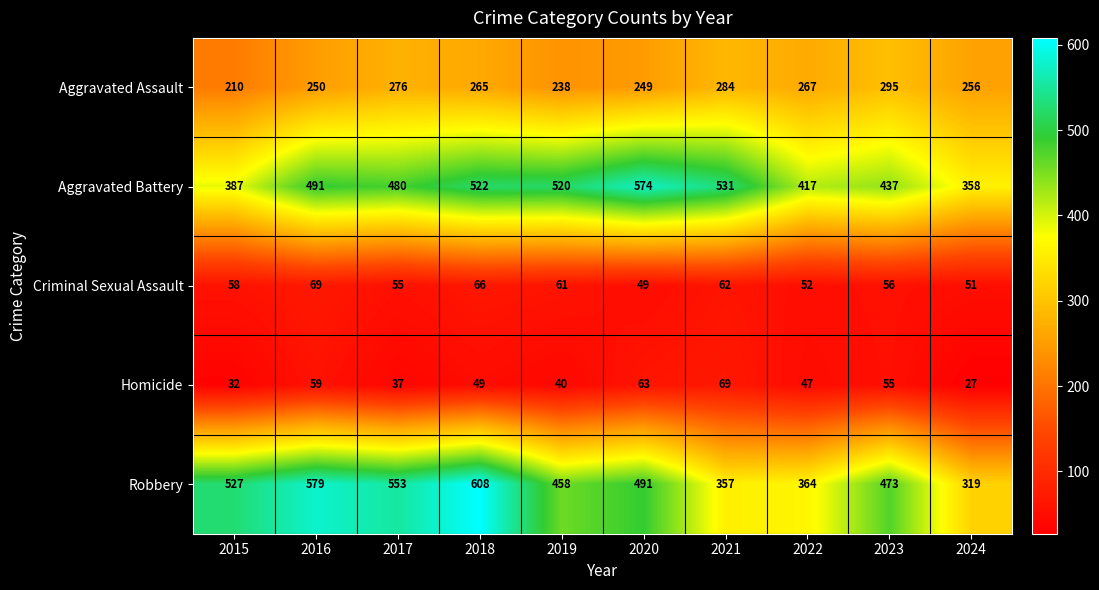

What is the average value of the Aggravated Assault series?

259